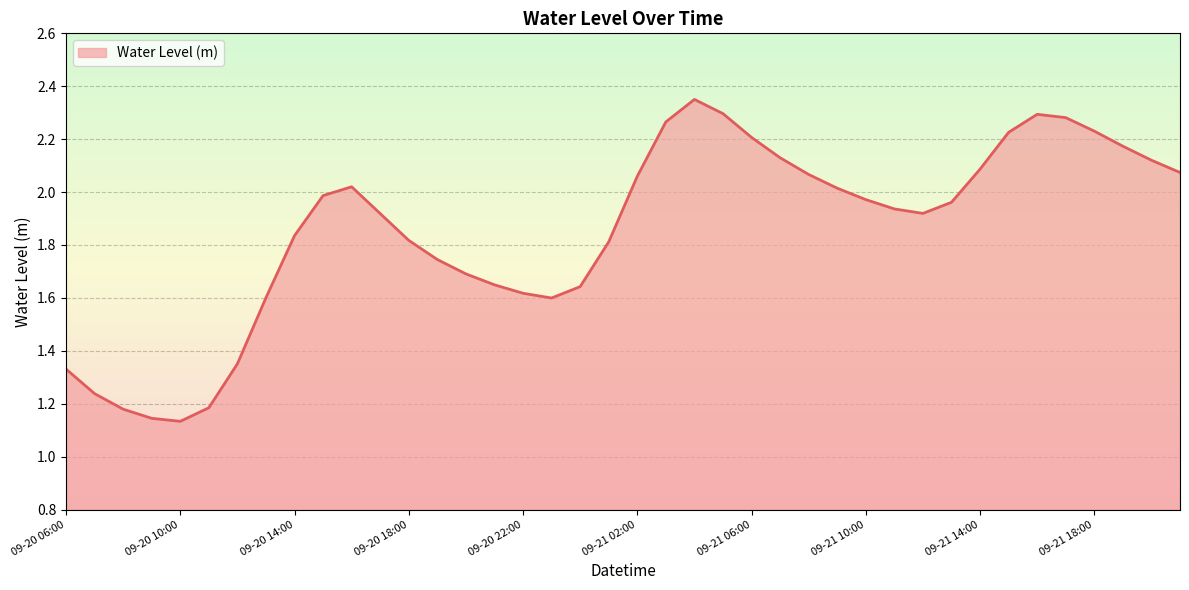

How many interior local valleys (lower than both neighbors) does the data have?

3